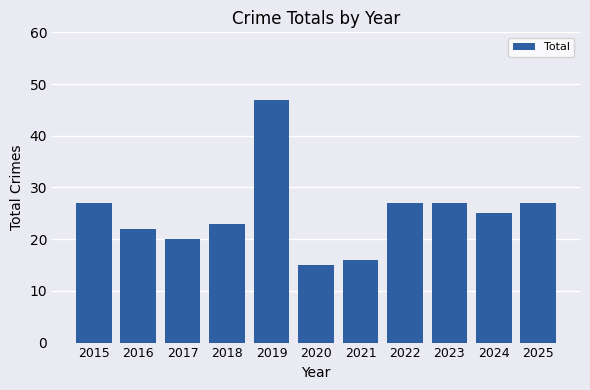

Approximately how many times larger is the value at 2019 compared to 2015?

1.7